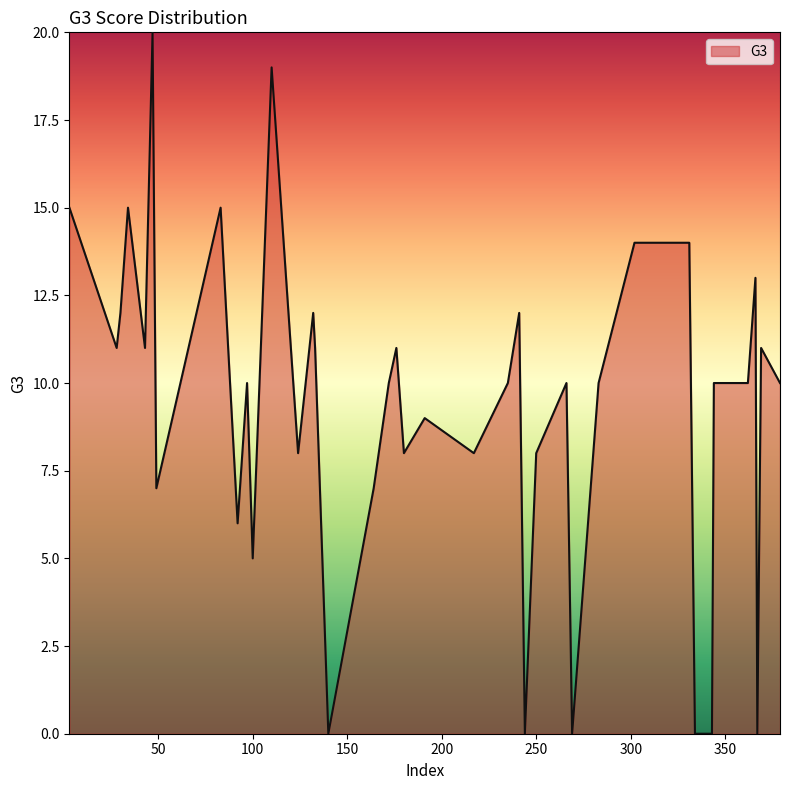

What is the greatest value displayed?

20